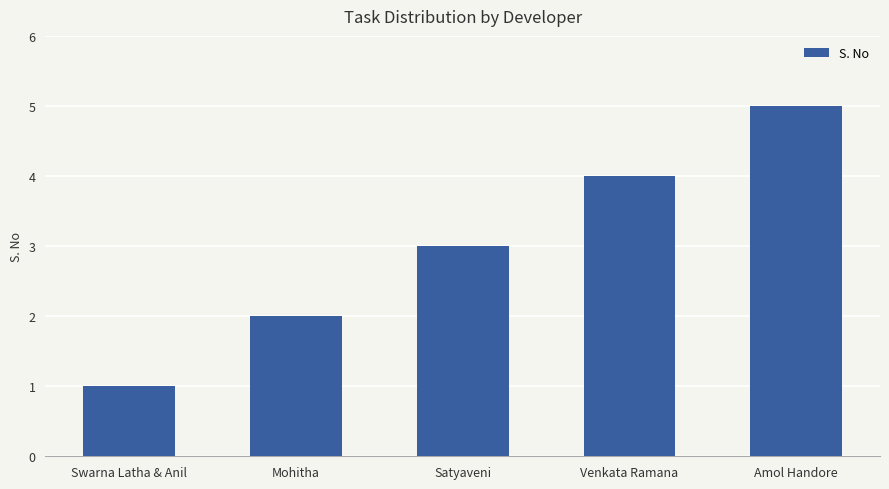

What is the sum of all values?

15